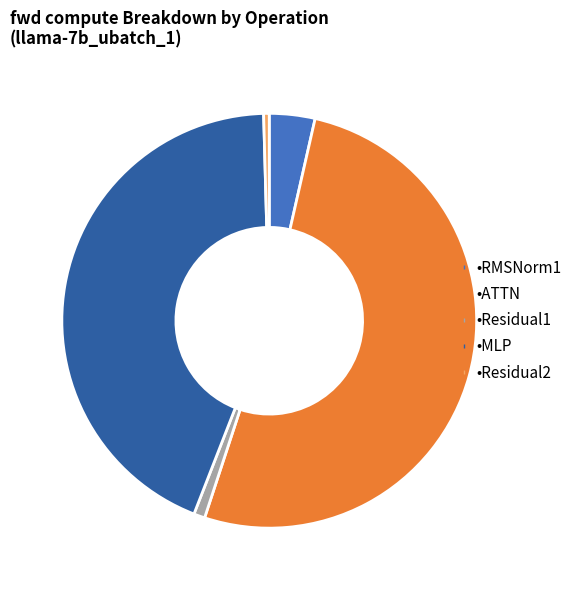

Does any single category account for the majority?

Yes